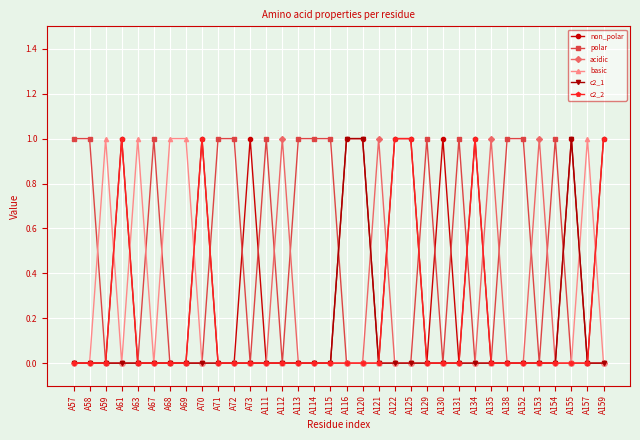

True or false: c2_1 has a value of 0 at A69.

True